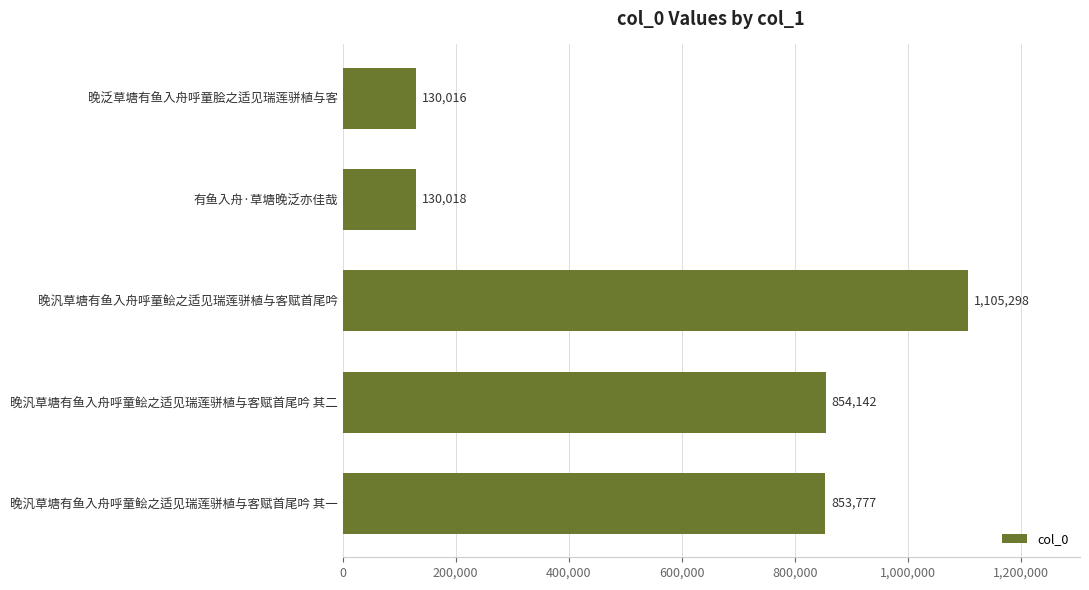

How many distinct data groups are displayed?

1